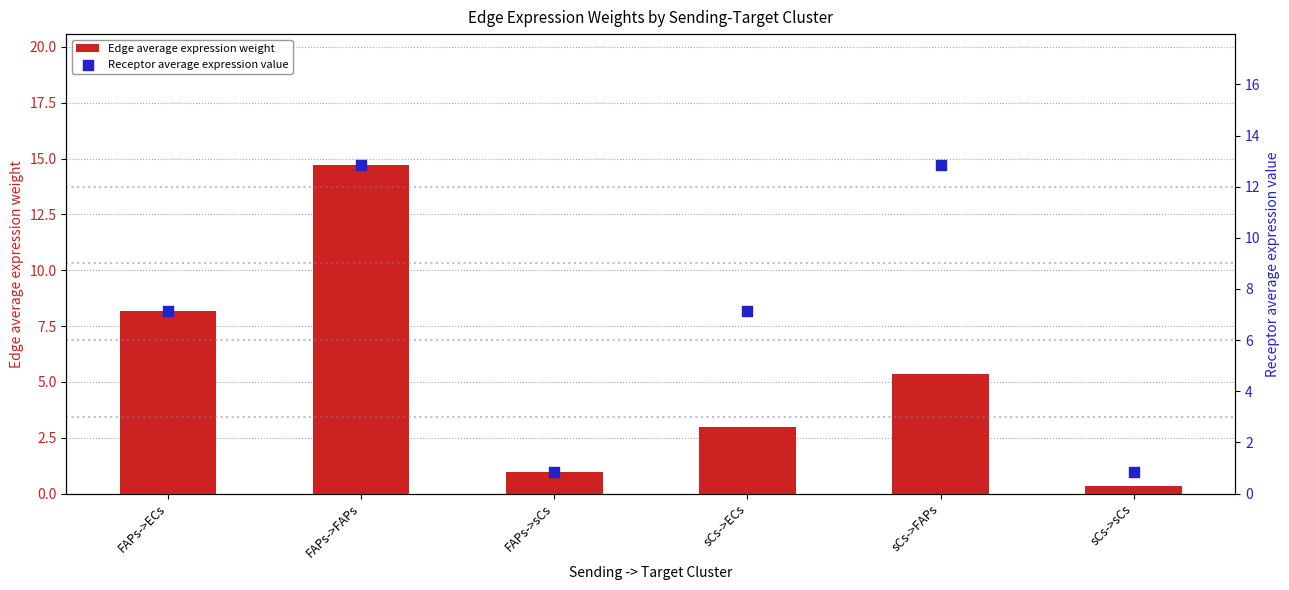

What is the total value across all series at FAPs->sCs?

1.8